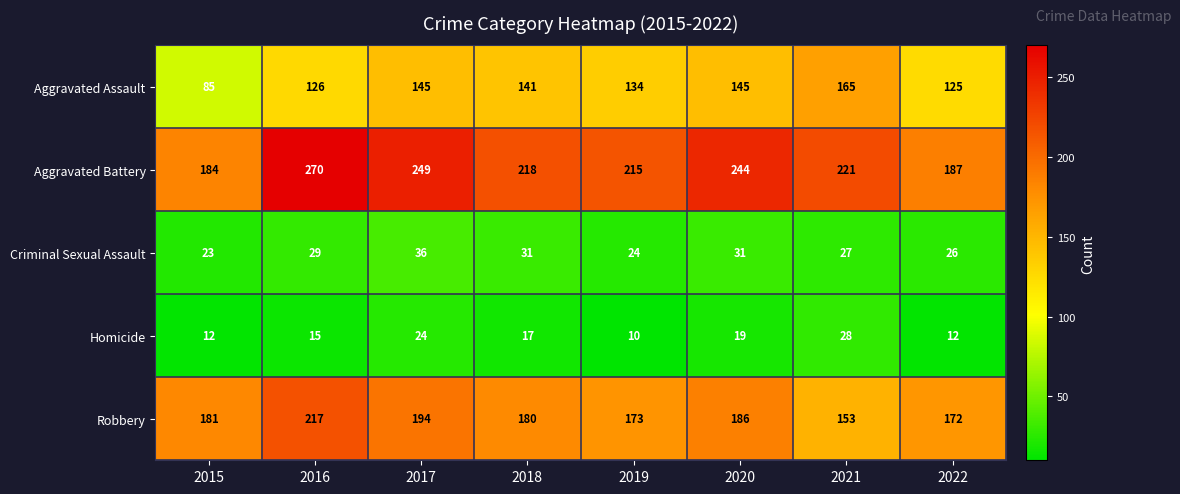

Which series has the widest spread of values?

Aggravated Battery